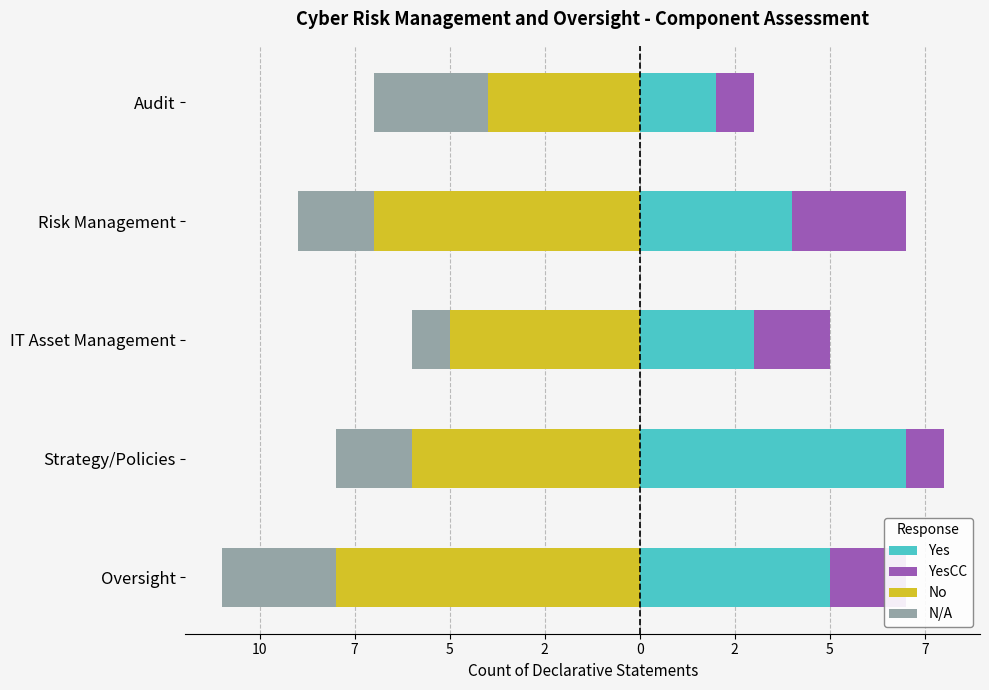

True or false: YesCC has a value of 2 at IT Asset Management.

True